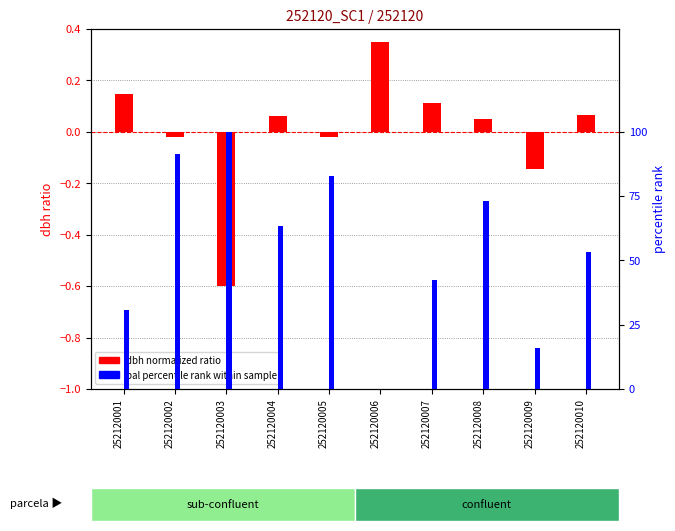

At which label does bal percentile rank within sample reach its peak?

252120003